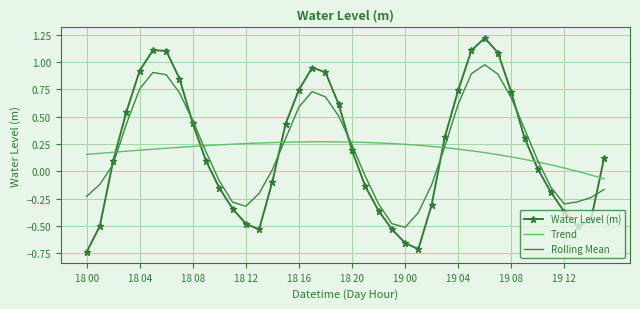

After their last crossing, which series has the higher values: Trend or Rolling Mean?

Trend